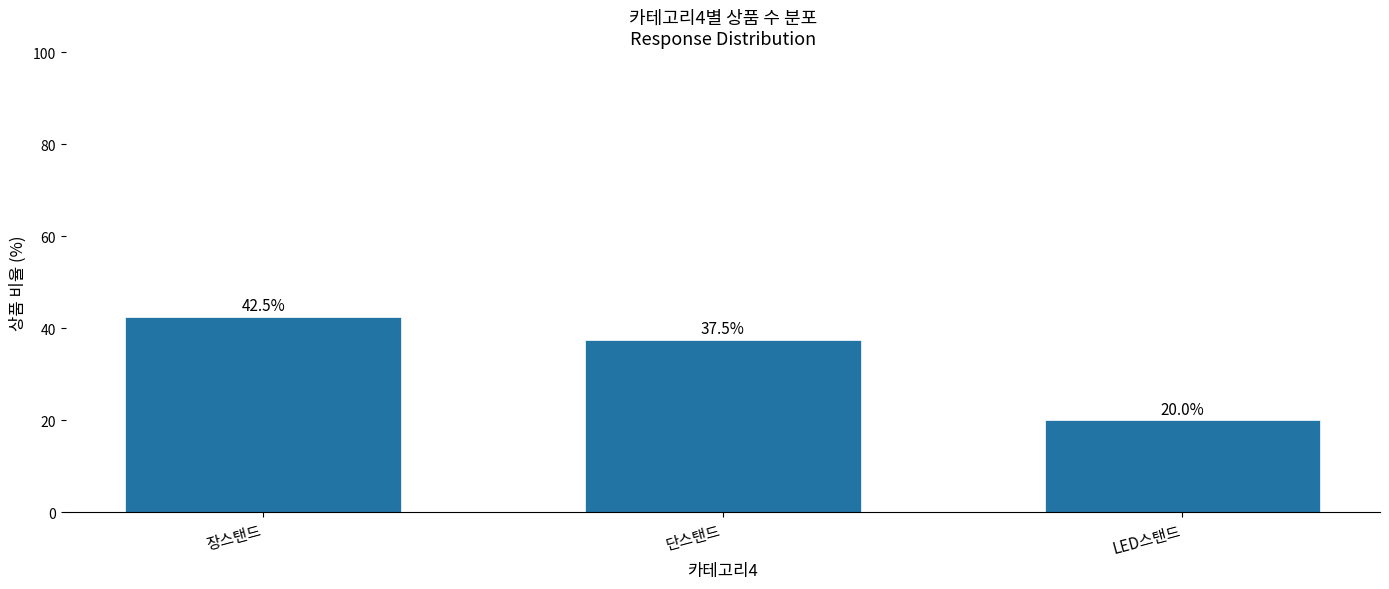

What is the greatest value displayed?

42.5